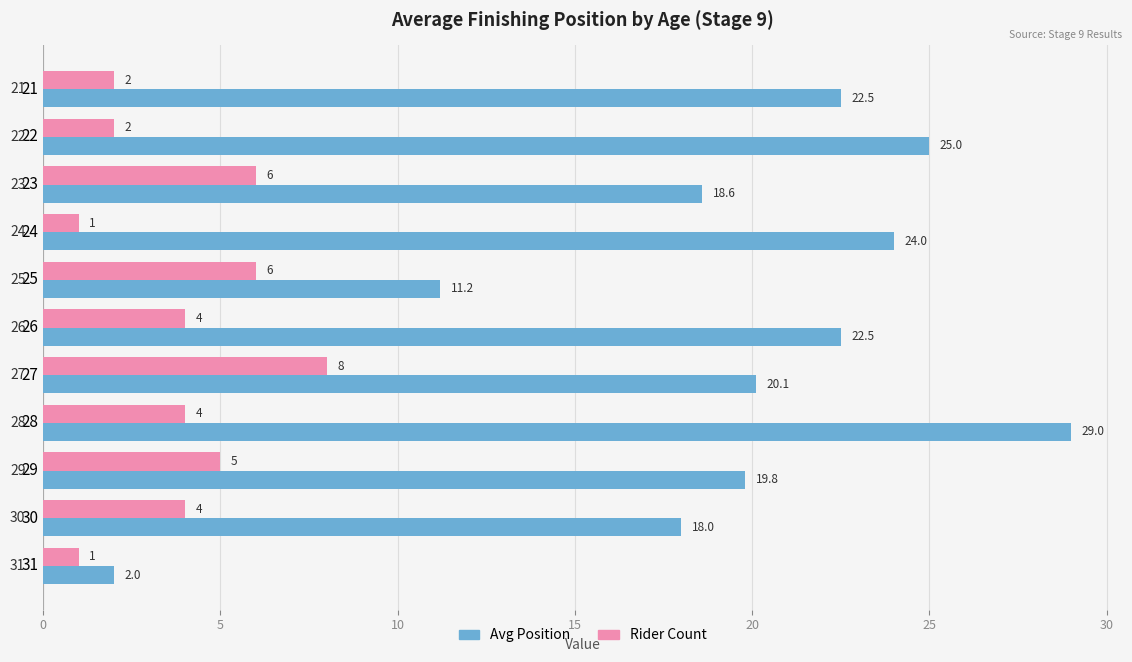

Where is Avg Position nearest to the value 15?

30